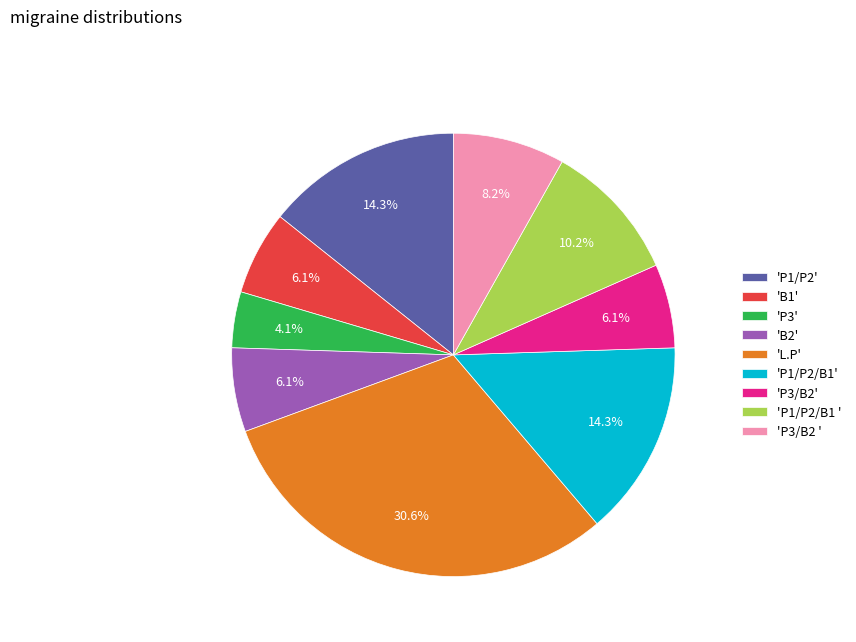

Combined, do 'B1' and 'P3/B2 ' account for over 50%?

No